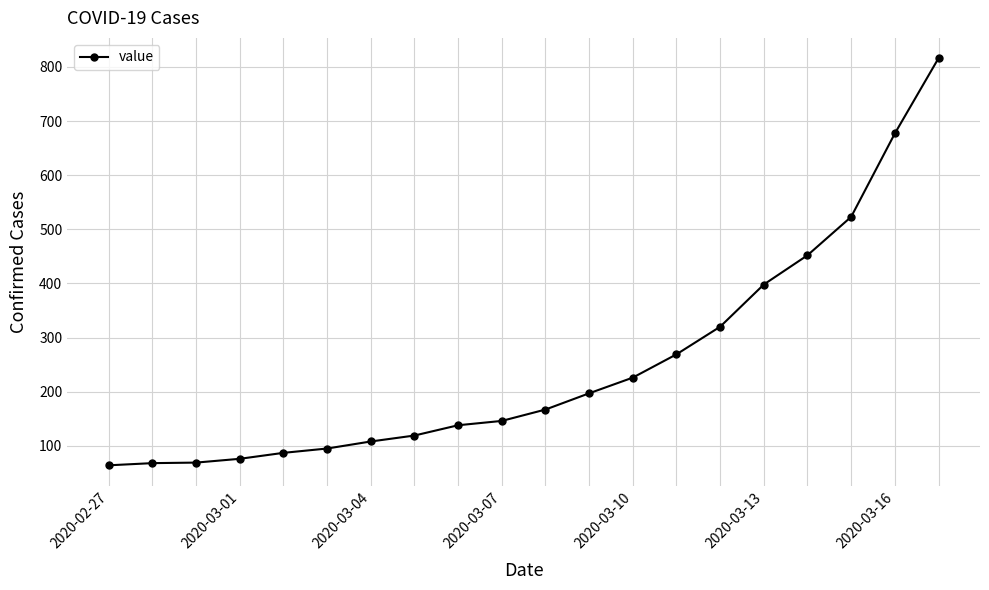

What is the maximum value shown in the chart?

816